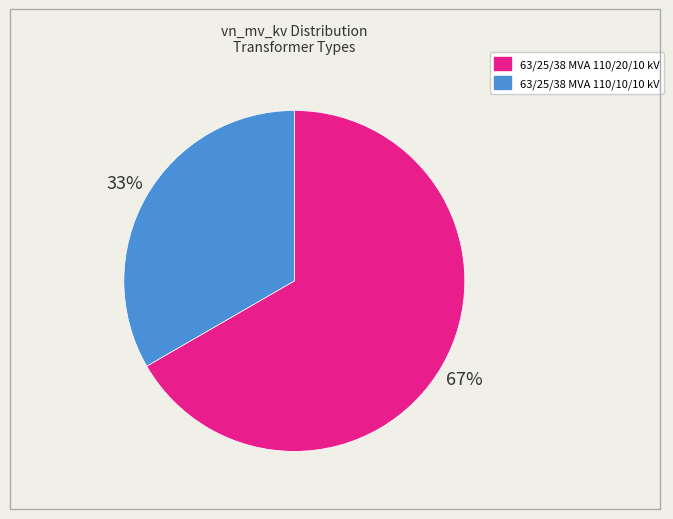

Count the number of slices in the pie.

2